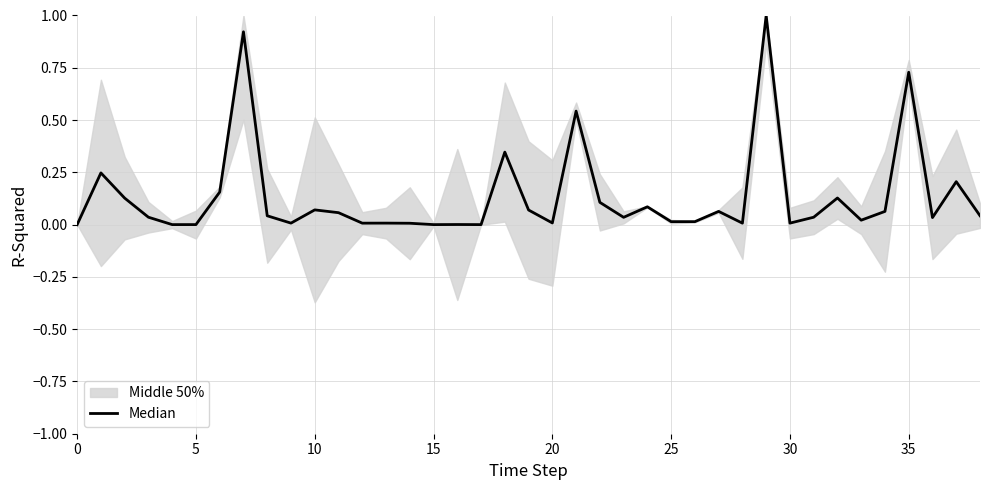

True or false: there are more than 2 points higher than both neighbors.

True